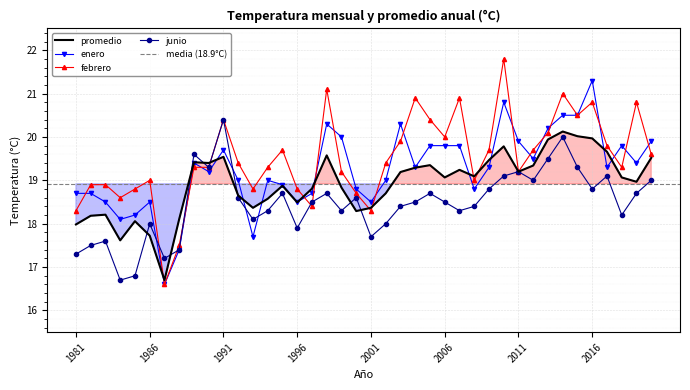

True or false: febrero and junio intersect in this chart.

True